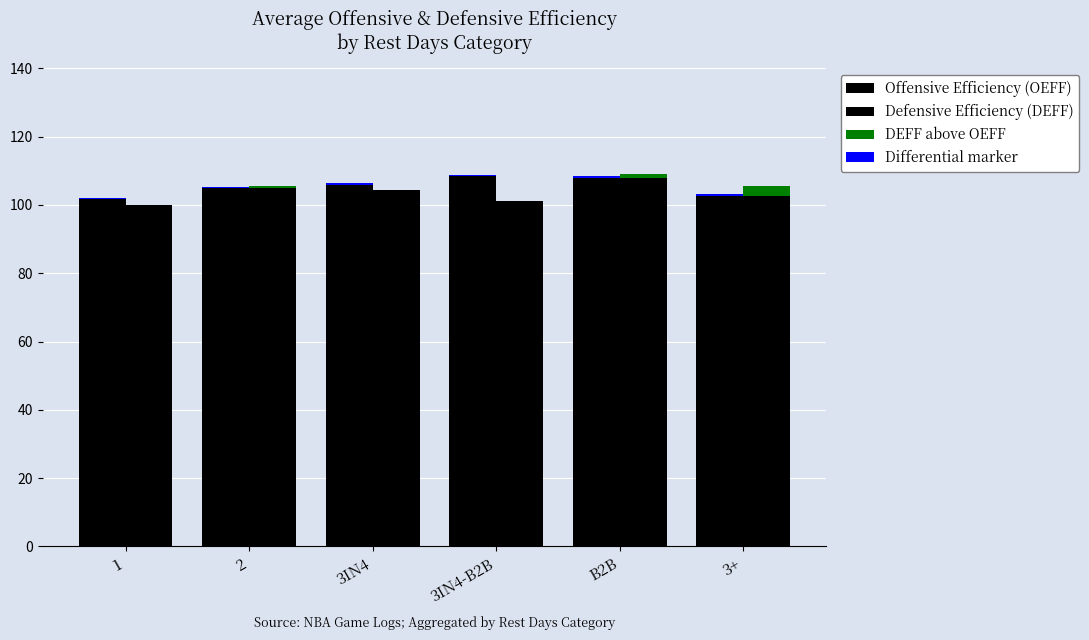

How many groups of bars are there?

6